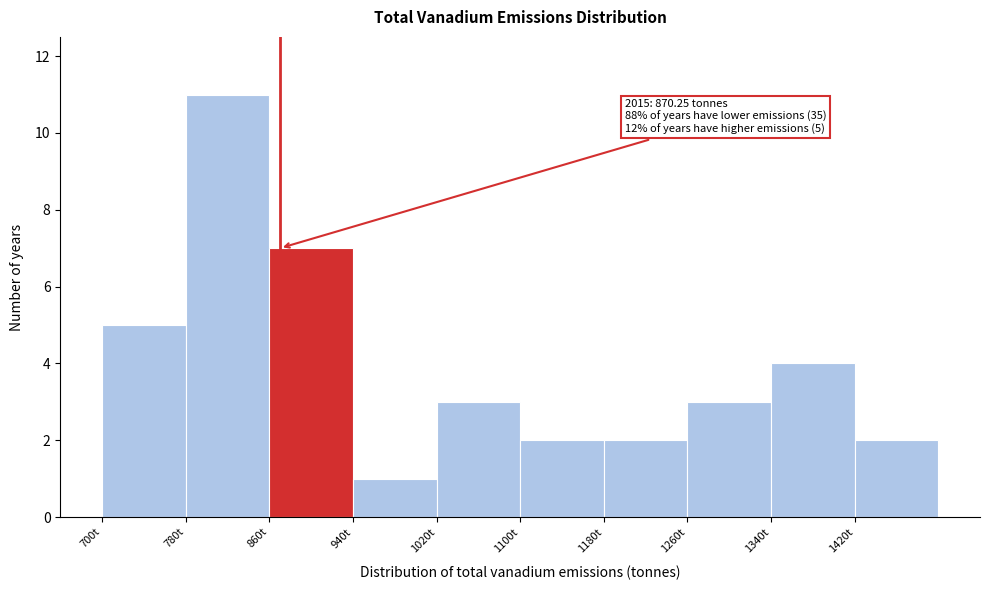

Which range on the x-axis has the tallest bar?

780 to 860